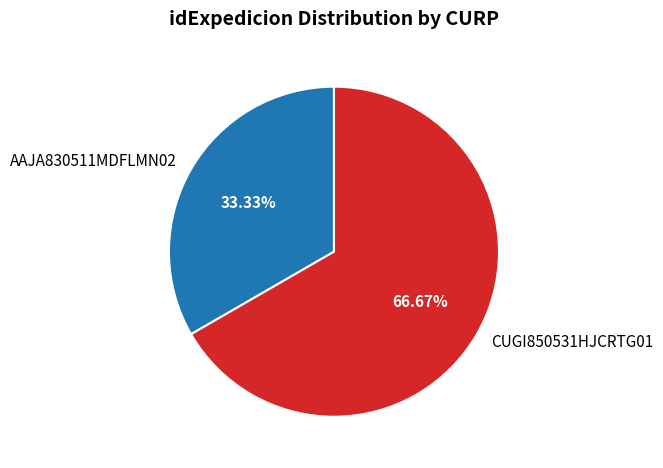

The AAJA830511MDFLMN02 slice represents 39% of the pie. True or false?

False